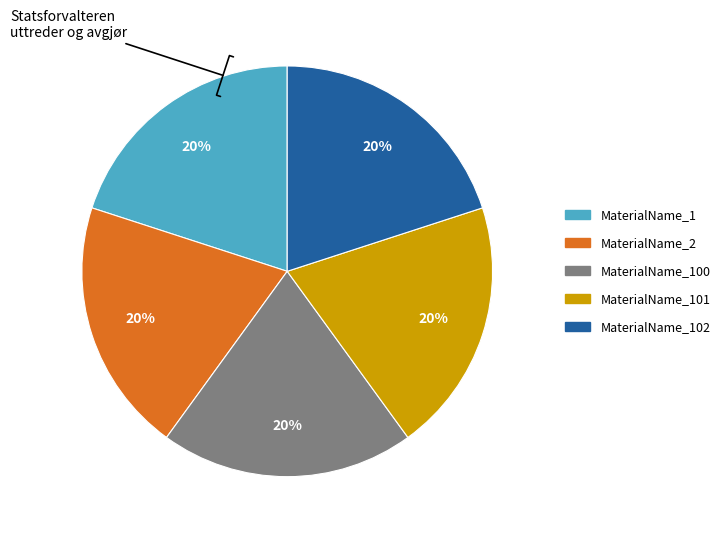

To the nearest percent, what is the average slice percentage?

20%